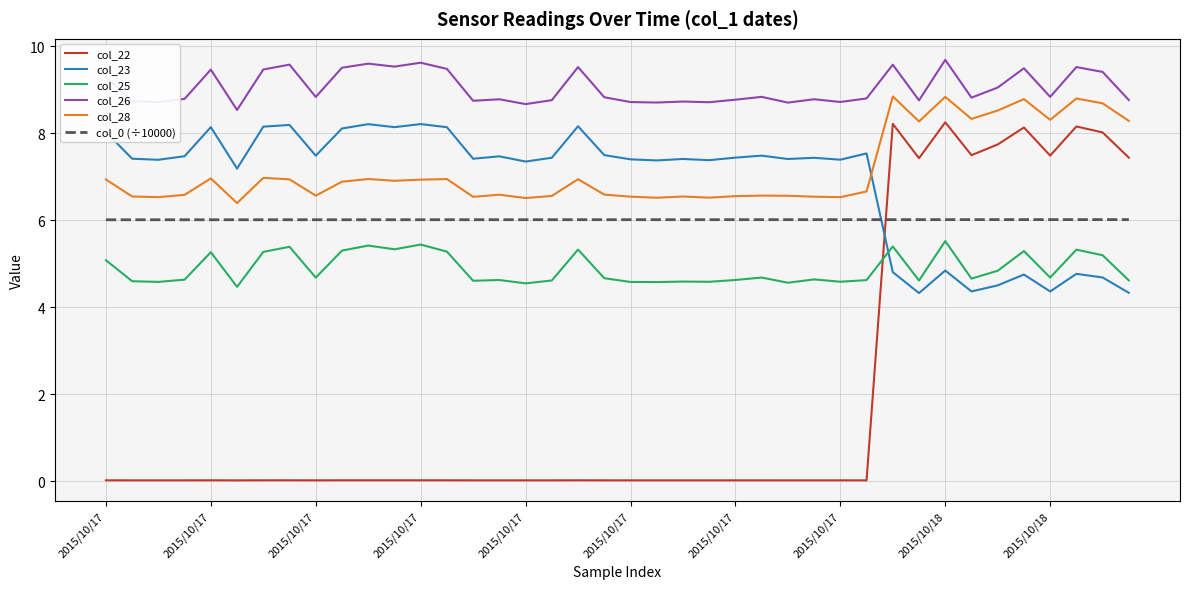

True or false: col_0 (÷10000) and col_28 intersect in this chart.

False